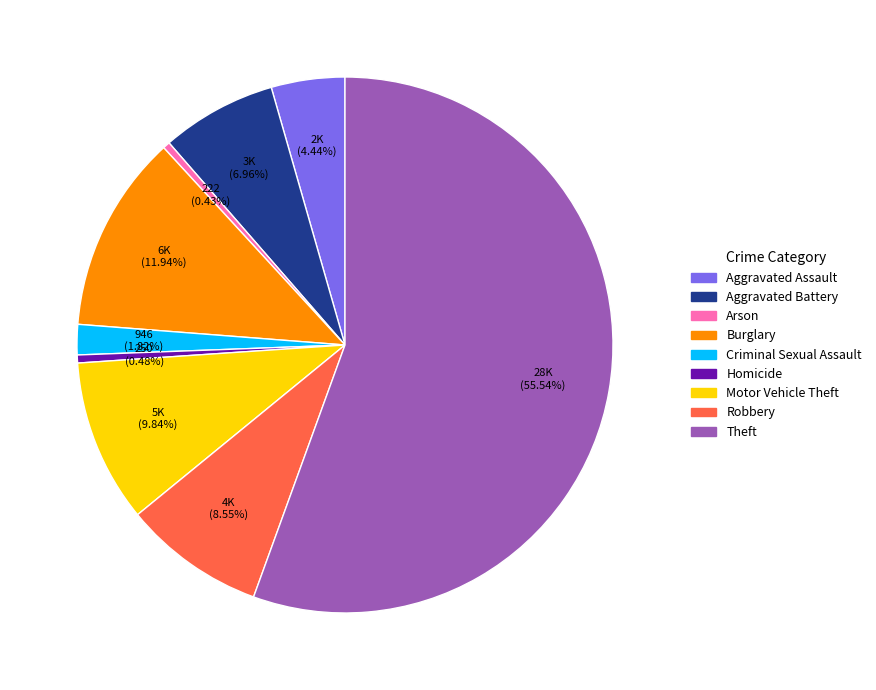

Approximately how many times larger is the value at Motor Vehicle Theft compared to Aggravated Battery?

1.4